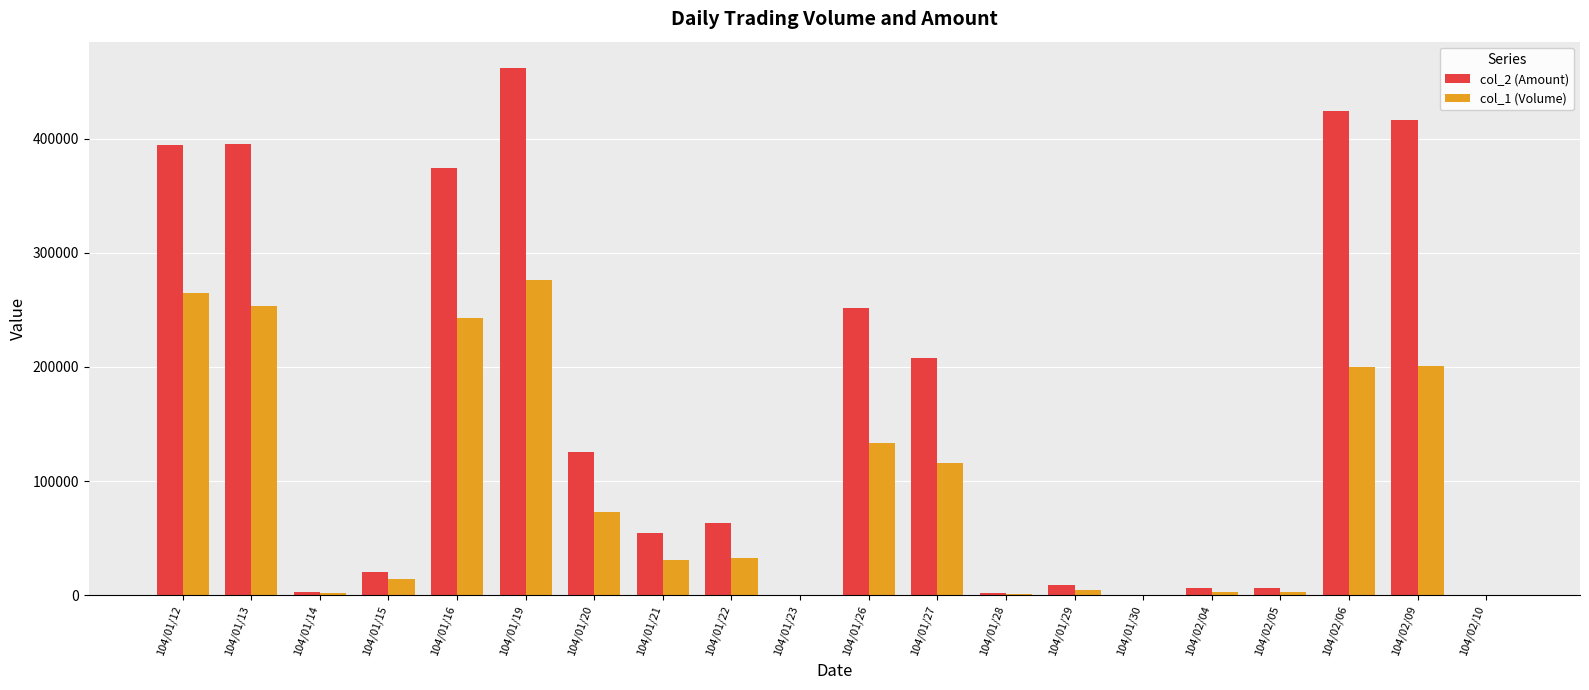

Where is col_1 (Volume) nearest to the value 138000?

104/01/26